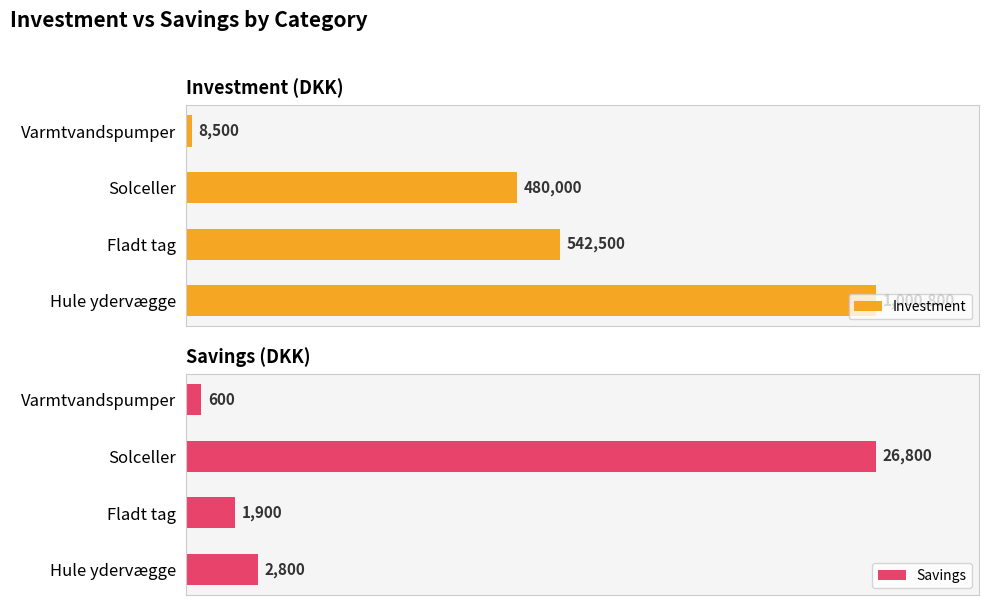

Is it true that Investment equals 1317169 at 3?

False